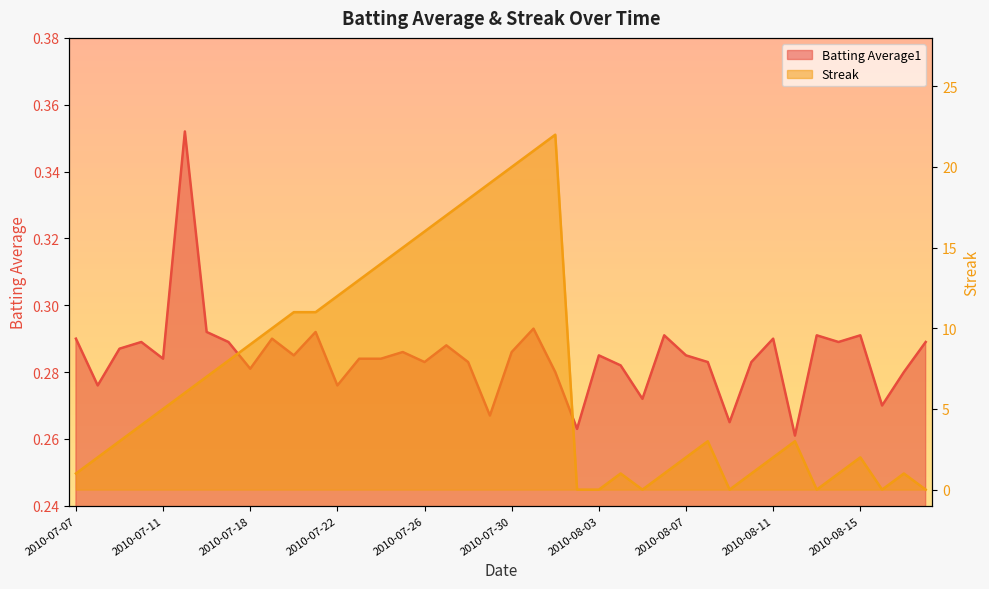

How many values in the Streak series are below 4?

20